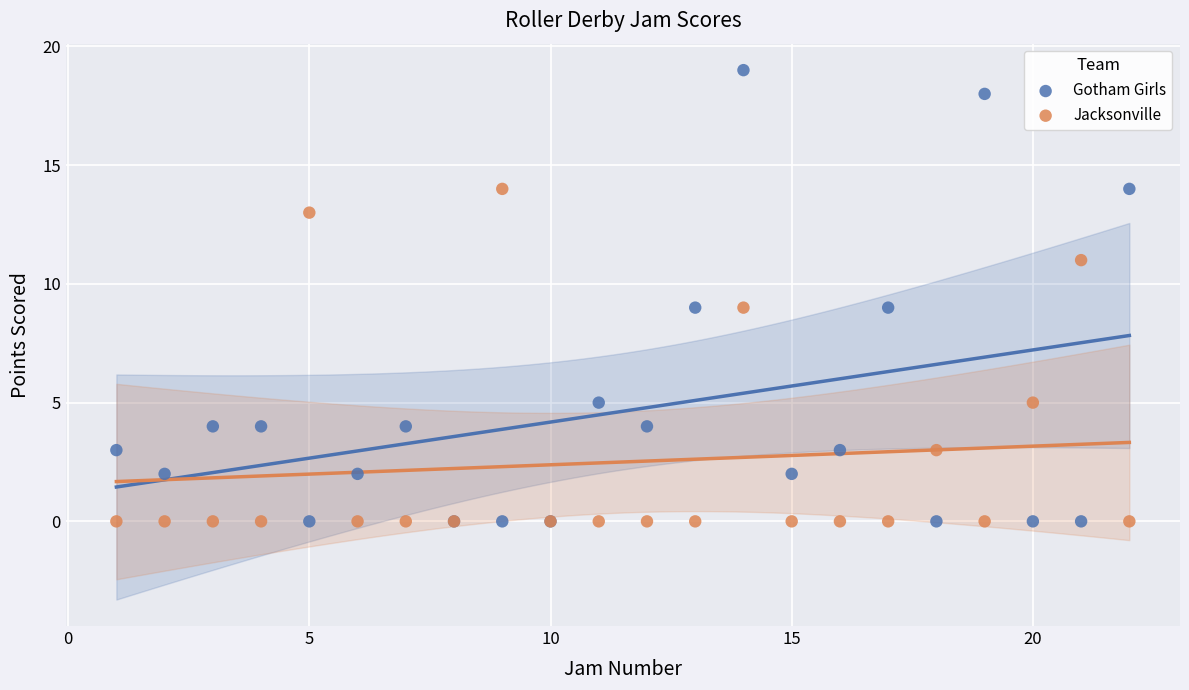

What is the X range (max minus min) for the scatter plot?

21